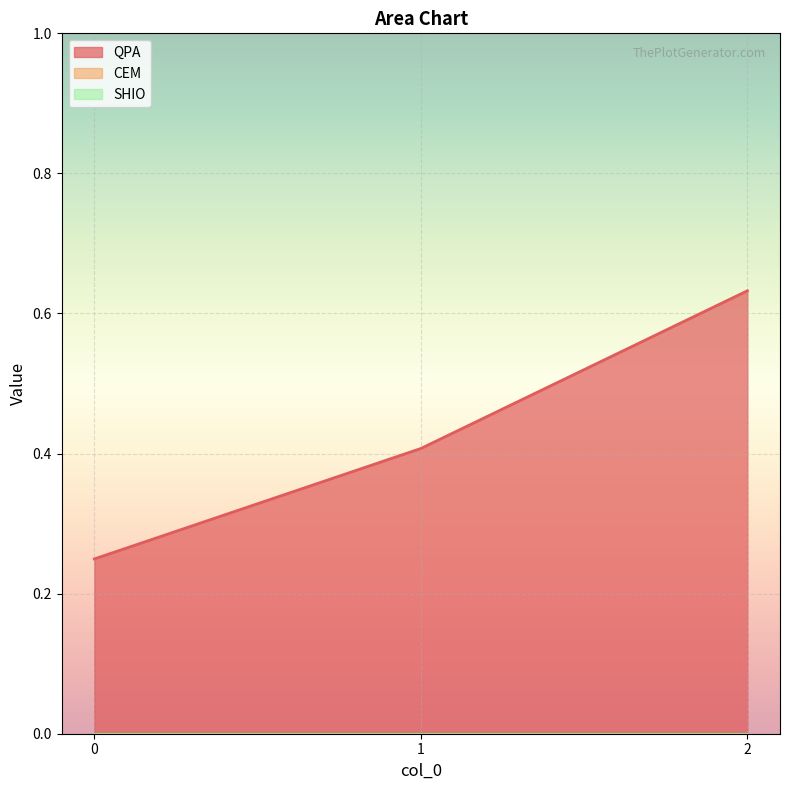

Reading left to right, what are all the values shown in this chart?

QPA: 0.2	0.4	0.6
CEM: 0.0	0.0	0.0
SHIO: 0.0	0.0	0.0